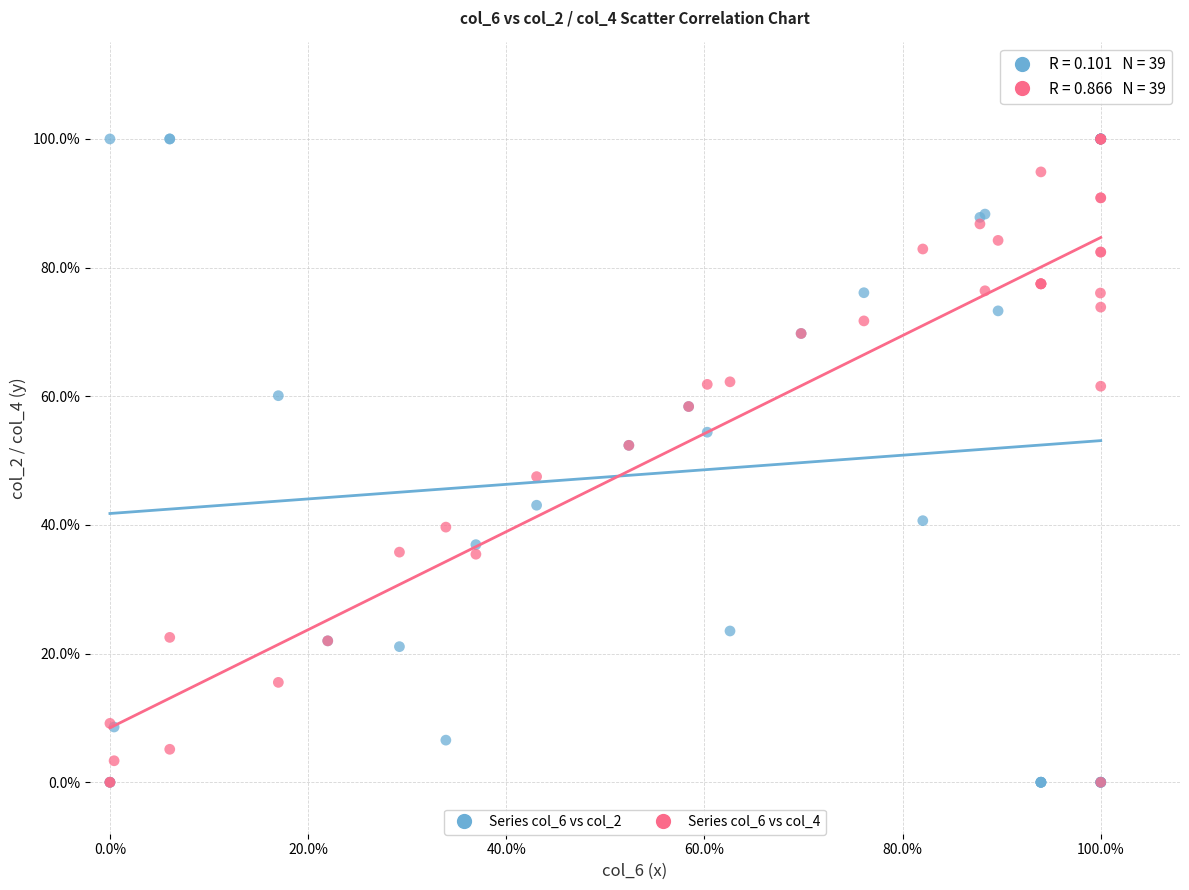

What are all the series names shown in the legend?

Series col_6 vs col_2, Series col_6 vs col_4